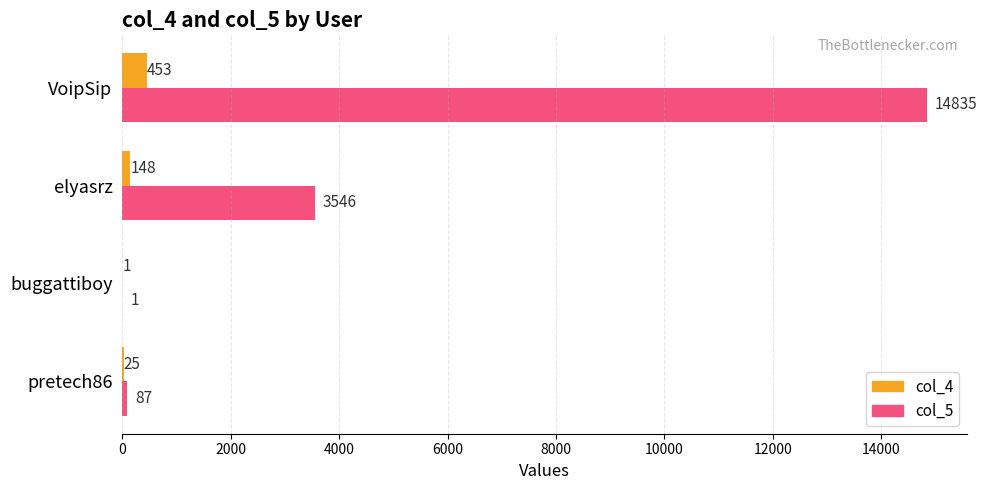

What is the maximum value for col_4?

453